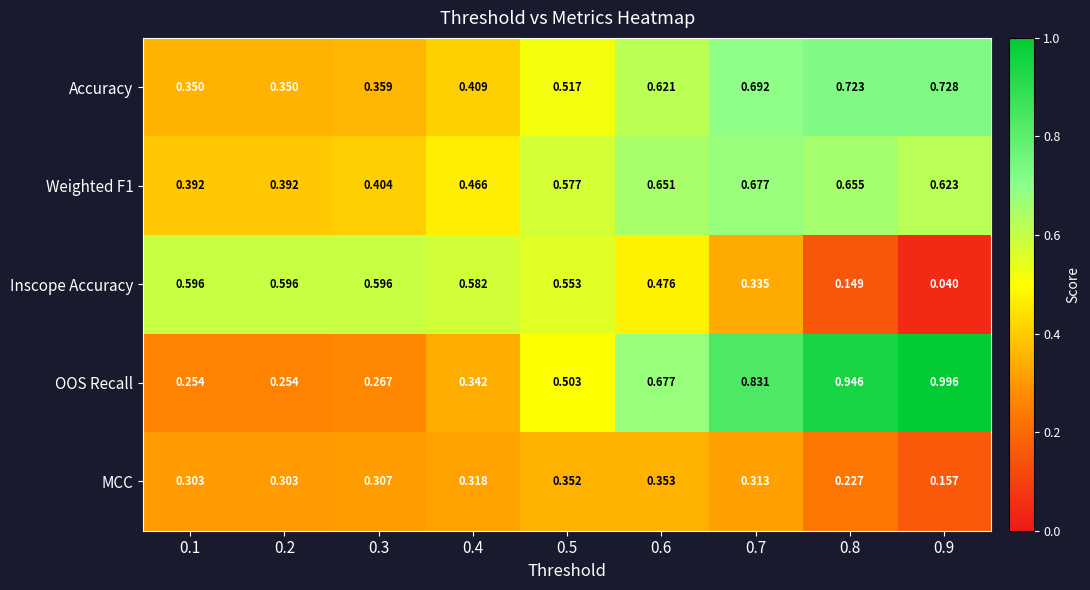

Which series has the largest range (max minus min)?

OOS Recall